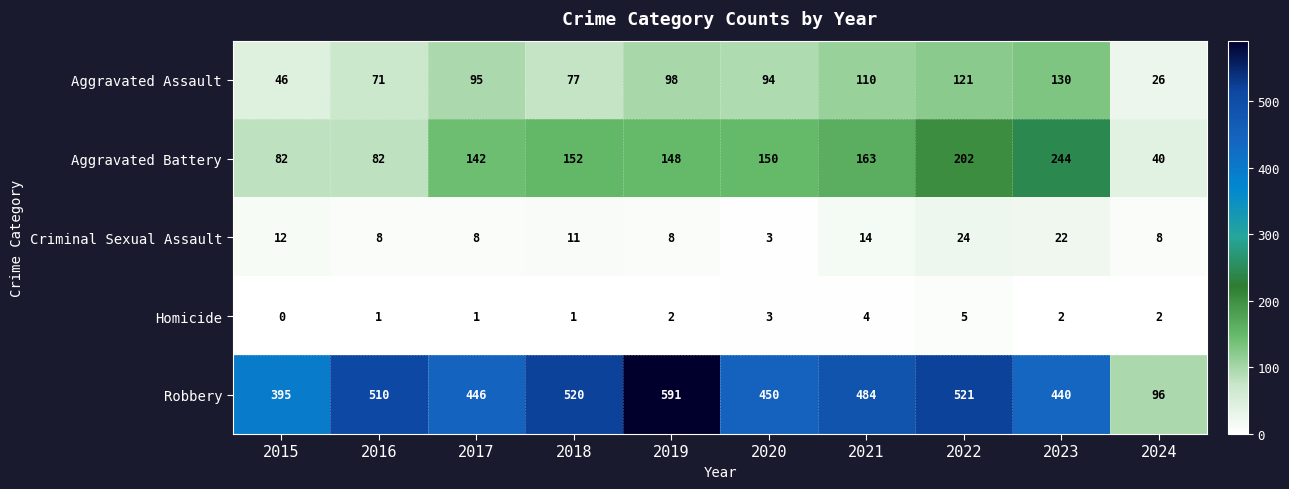

What is the sum of all Criminal Sexual Assault values?

118